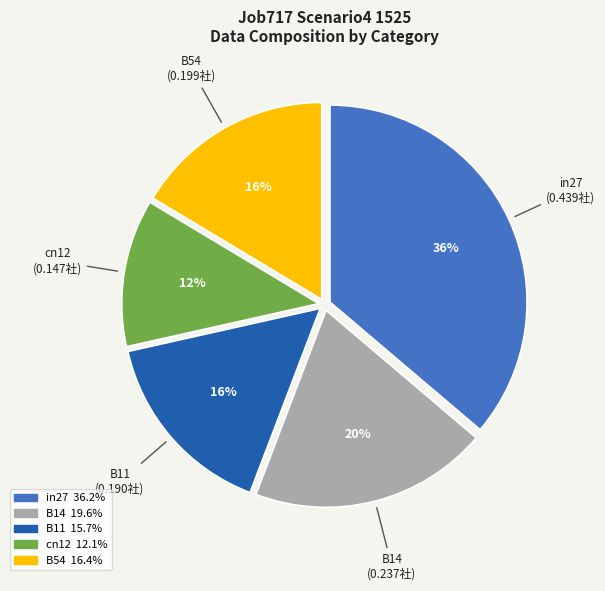

Combined, do B14 and cn12 account for over 50%?

No